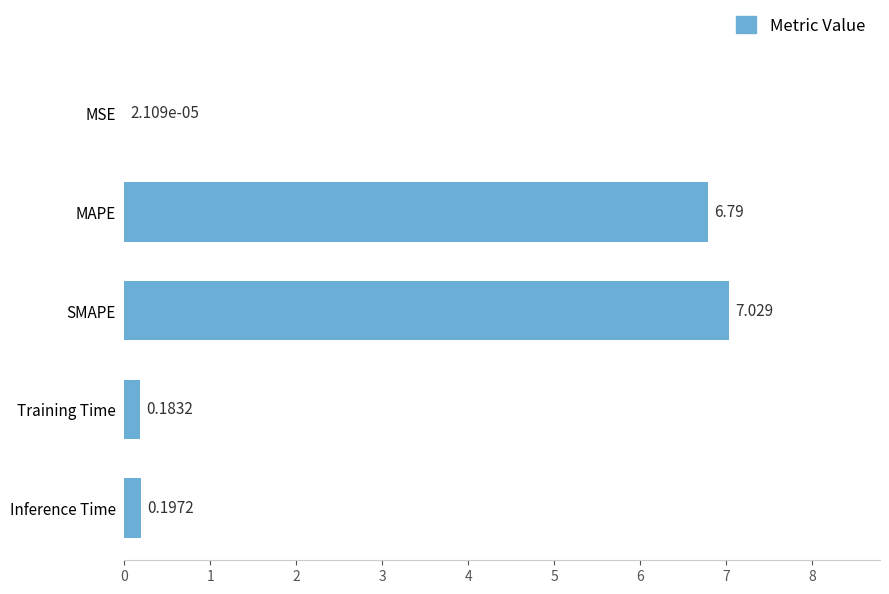

Which label corresponds to the largest value in the chart?

SMAPE